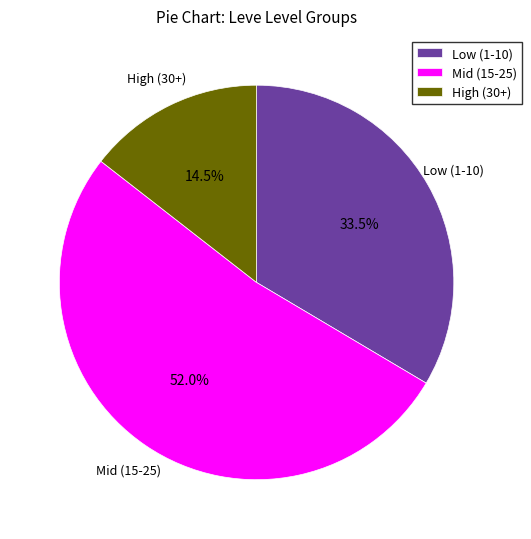

How many slices are in this pie chart?

3